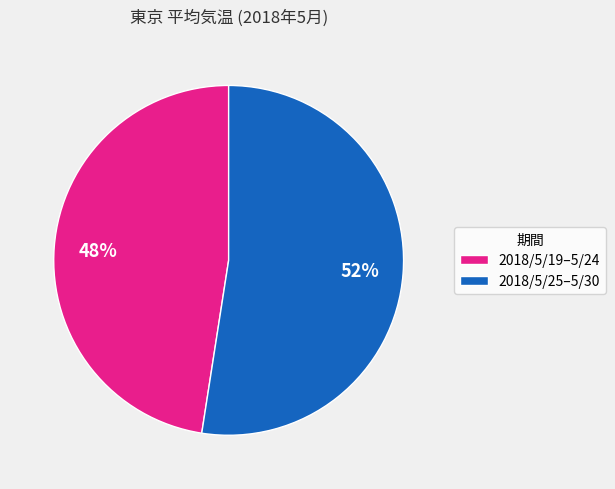

Do 2018/5/25–5/30 and 2018/5/19–5/24 together represent more than half of the pie?

Yes